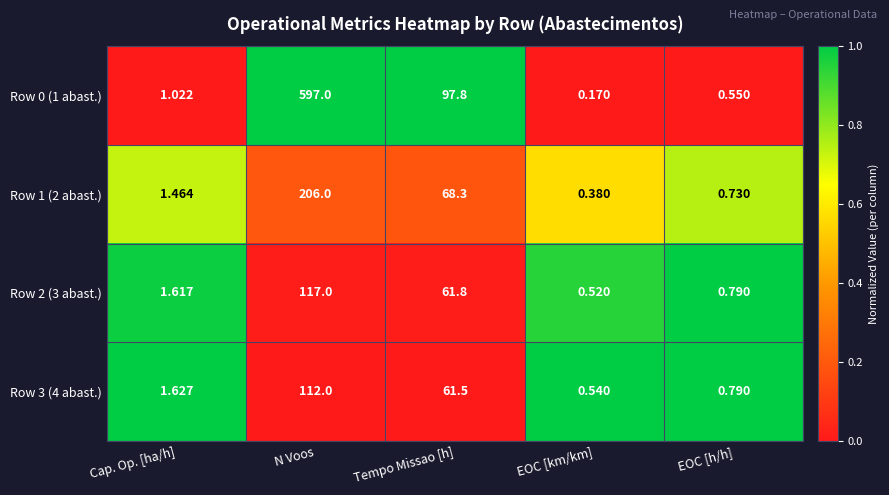

At which category is the sum across all series the highest?

N Voos